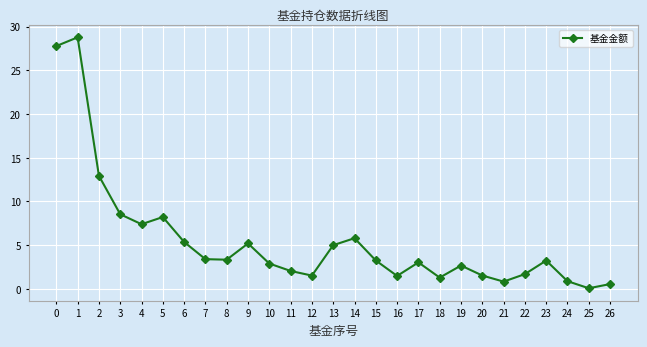

Does the chart have visible grid lines?

Yes